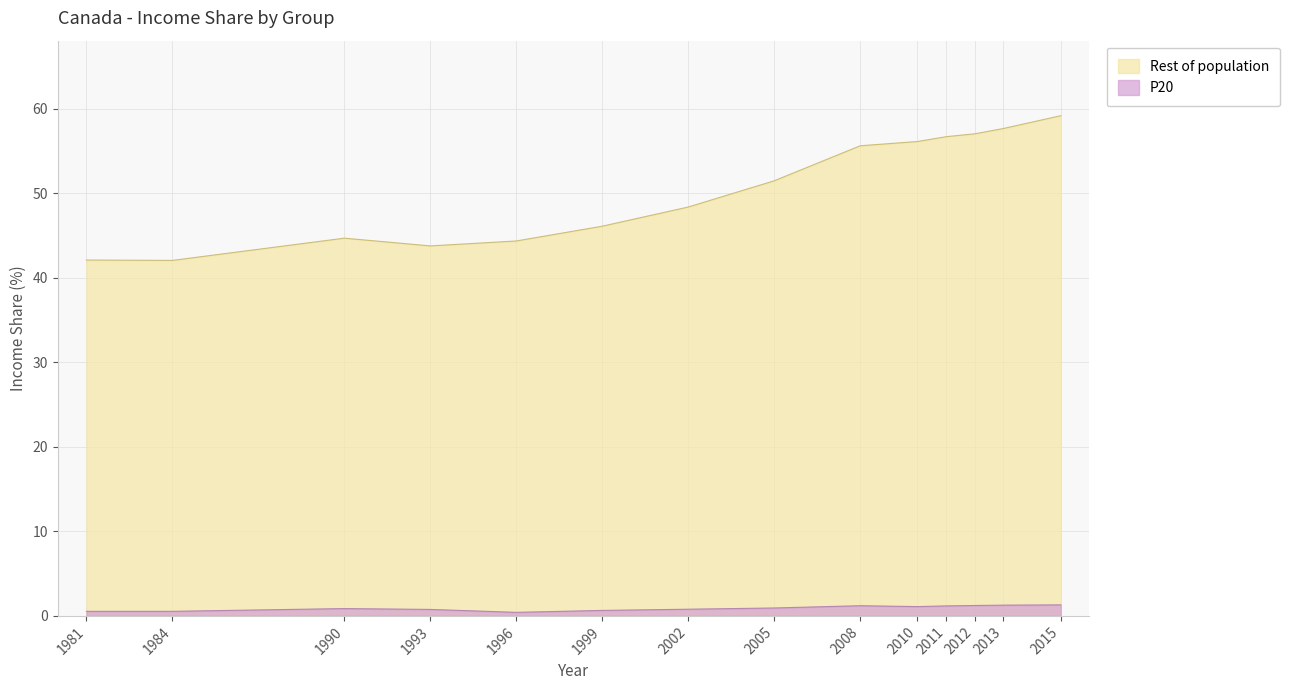

True or false: P20 has a value of 0.5 at 1981.

True